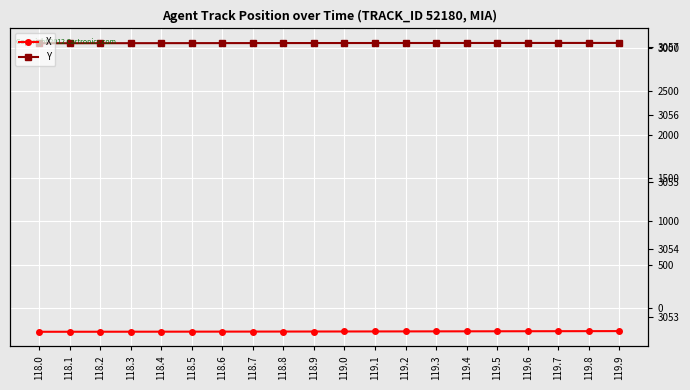

Reading left to right, transcribe all the data shown in this chart.

X: -272.6	-272.4	-272.1	-271.8	-271.5	-271.1	-270.8	-270.4	-270.0	-269.6	-269.2	-268.8	-268.3	-267.8	-267.4	-266.9	-266.4	-265.8	-265.3	-264.8
Y: 3053.1	3053.4	3053.7	3054.0	3054.3	3054.6	3054.8	3055.1	3055.3	3055.5	3055.7	3055.8	3056.0	3056.1	3056.3	3056.4	3056.5	3056.6	3056.7	3056.8